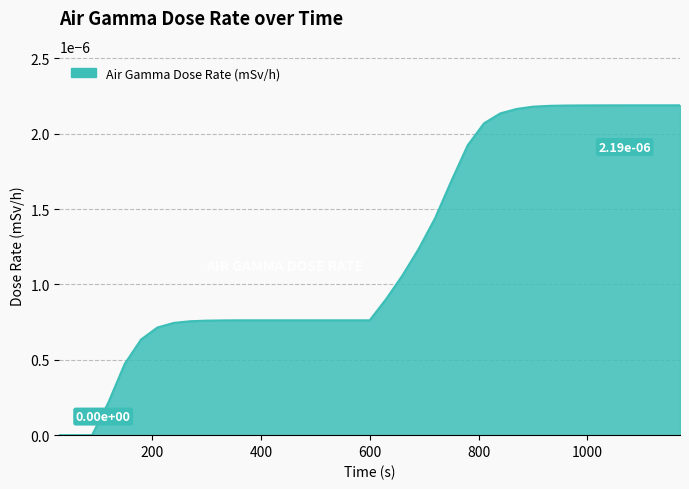

List the labels in order of value, largest first.

1170, 1140, 1110, 1080, 1050, 1020, 990, 960, 930, 900, 870, 840, 810, 780, 750, 720, 690, 660, 630, 360, 390, 420, 450, 480, 510, 540, 570, 600, 330, 300, 270, 240, 210, 180, 150, 120, 30, 60, 90